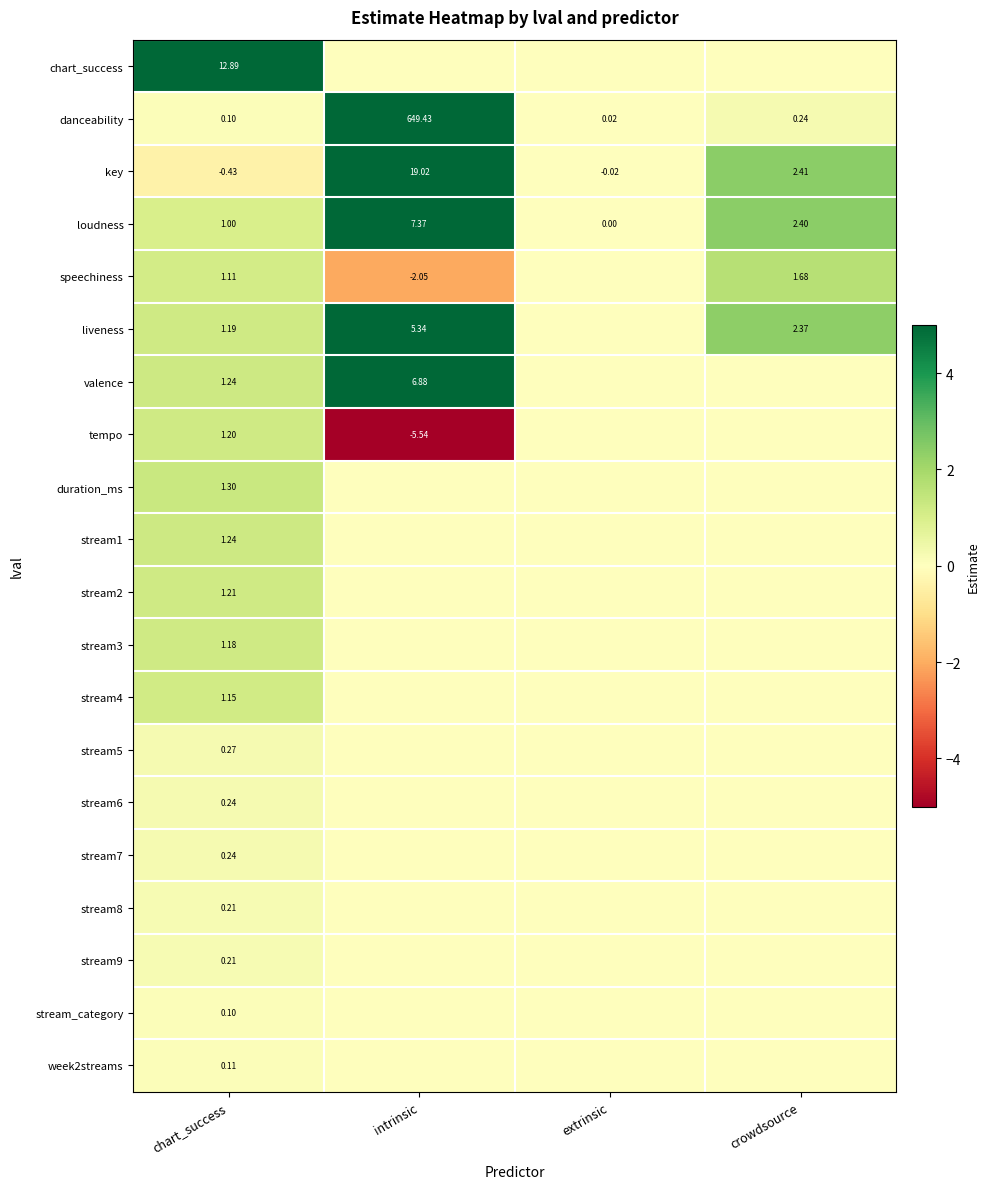

At which label does loudness reach its peak?

intrinsic